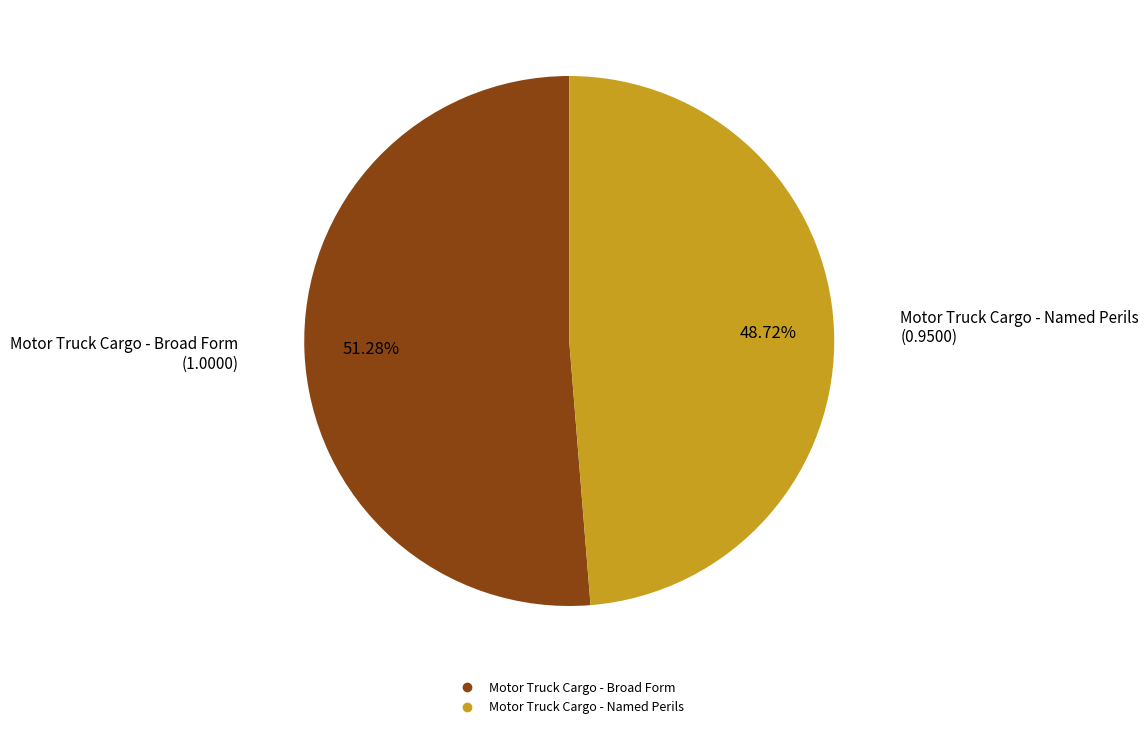

How much of the chart is everything except Motor Truck Cargo - Broad Form?

48.7%